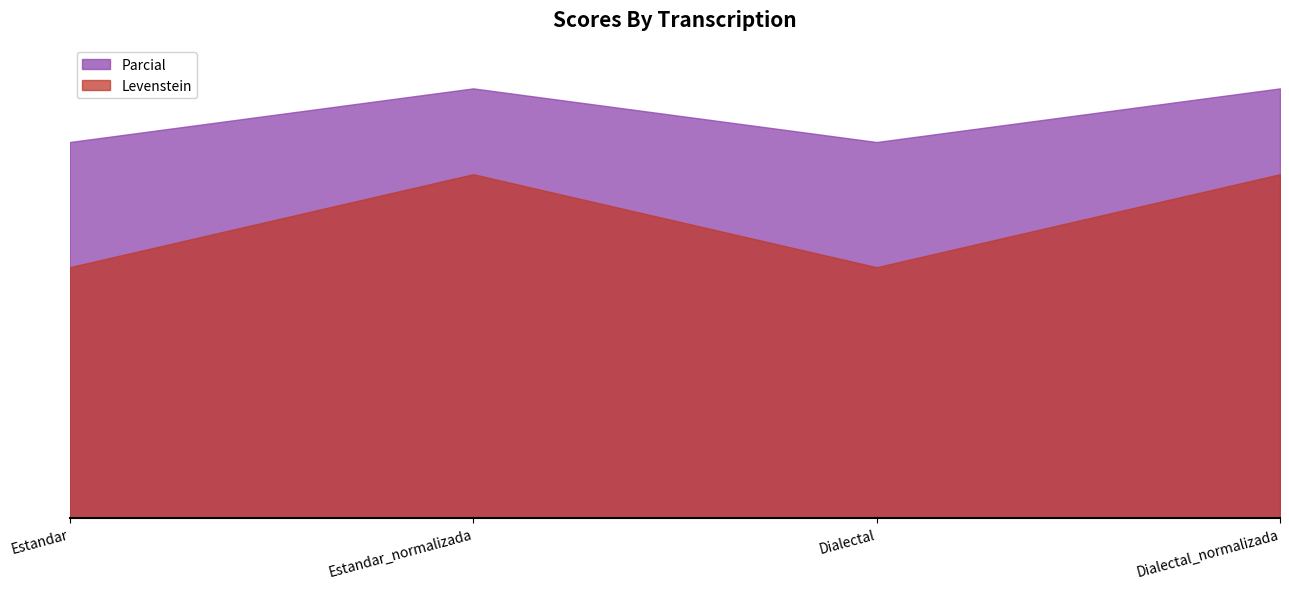

The value of Levenstein at Dialectal is 58.3. True or false?

True